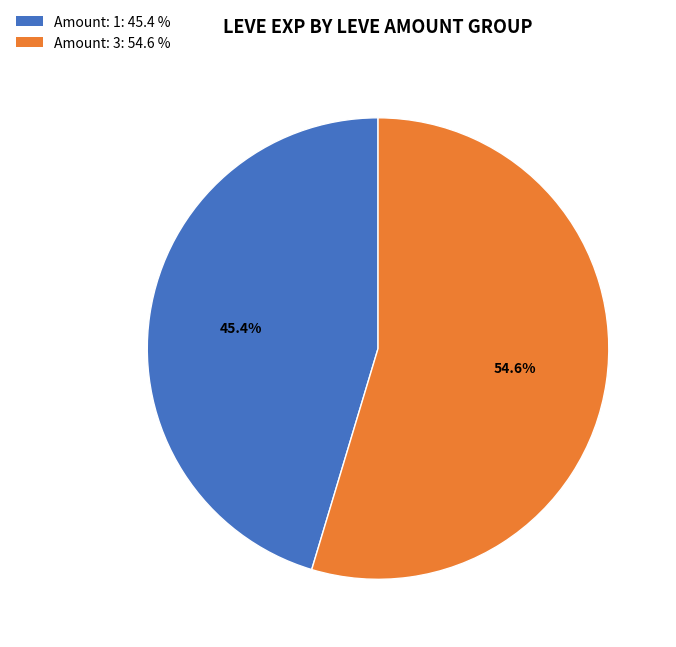

Is there any slice that represents more than half of the pie?

Yes